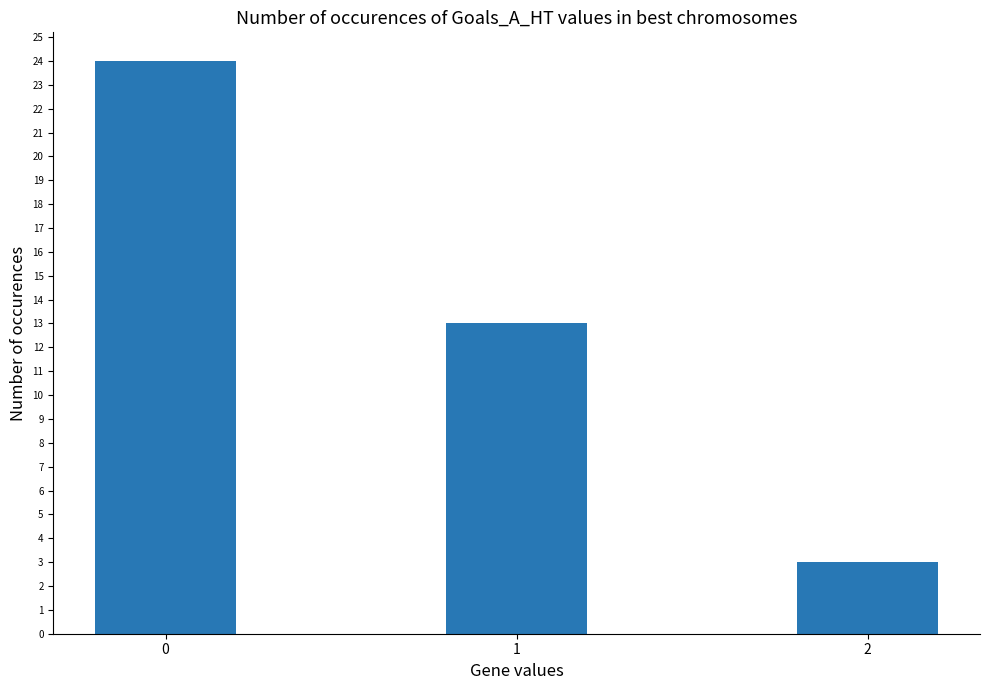

What is the approximate value at 1, to the nearest 5?

15